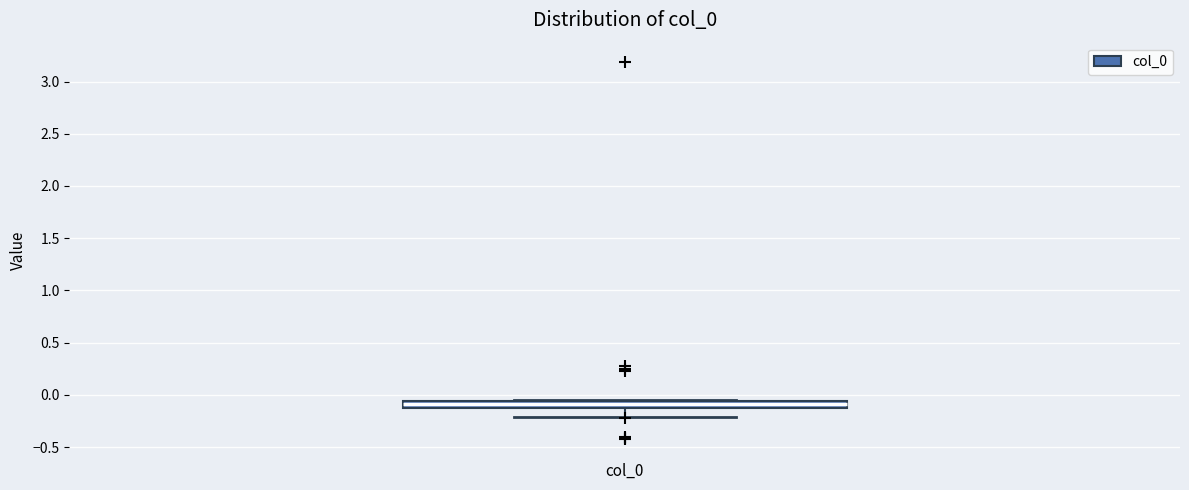

Where is the lower edge of the box on the y-axis? The values are not printed on the chart, so give them approximately, as read against the axis.

-0.10